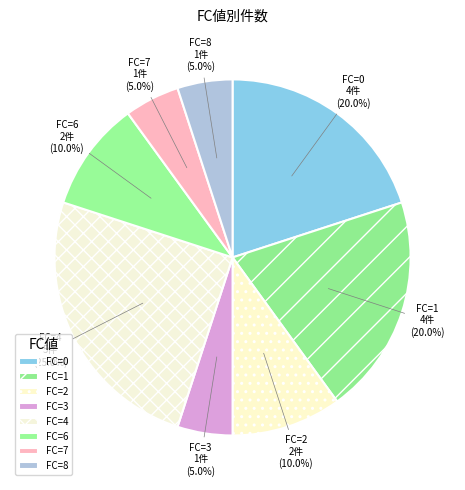

Count the number of slices in the pie.

8